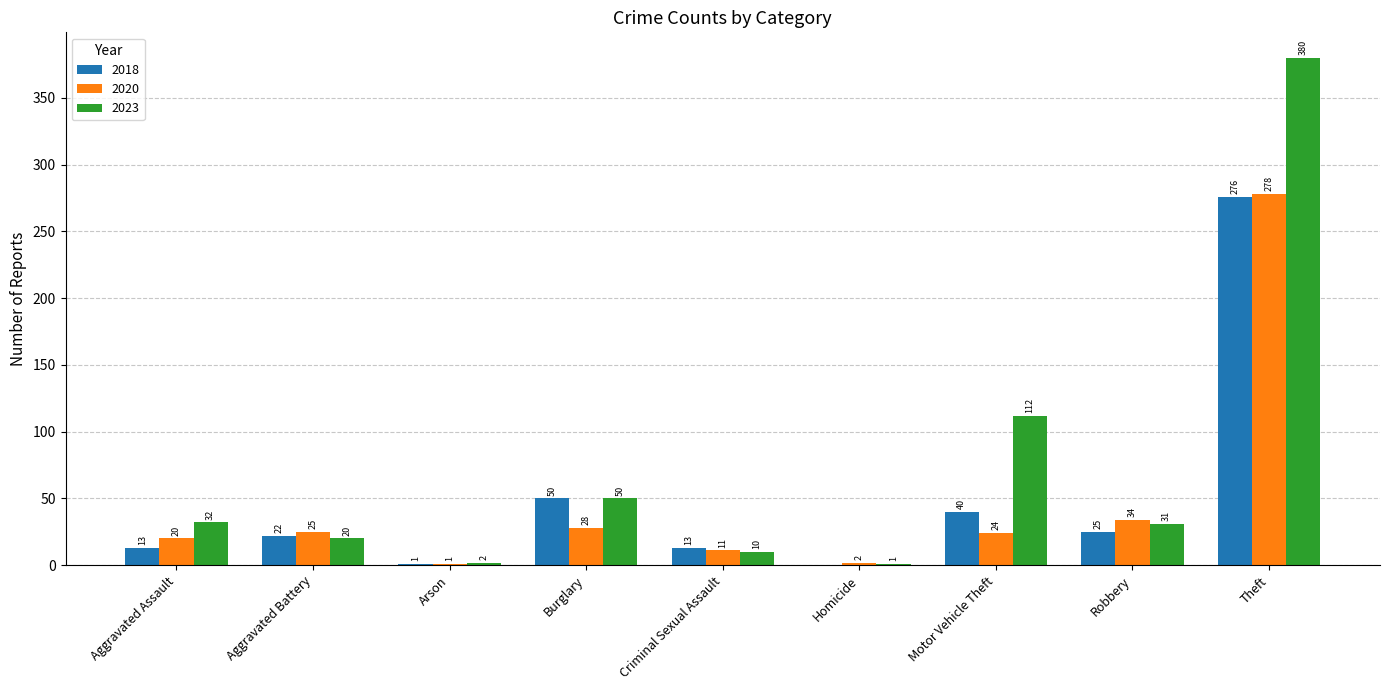

True or false: 2020 has a value of 278 at Theft.

True